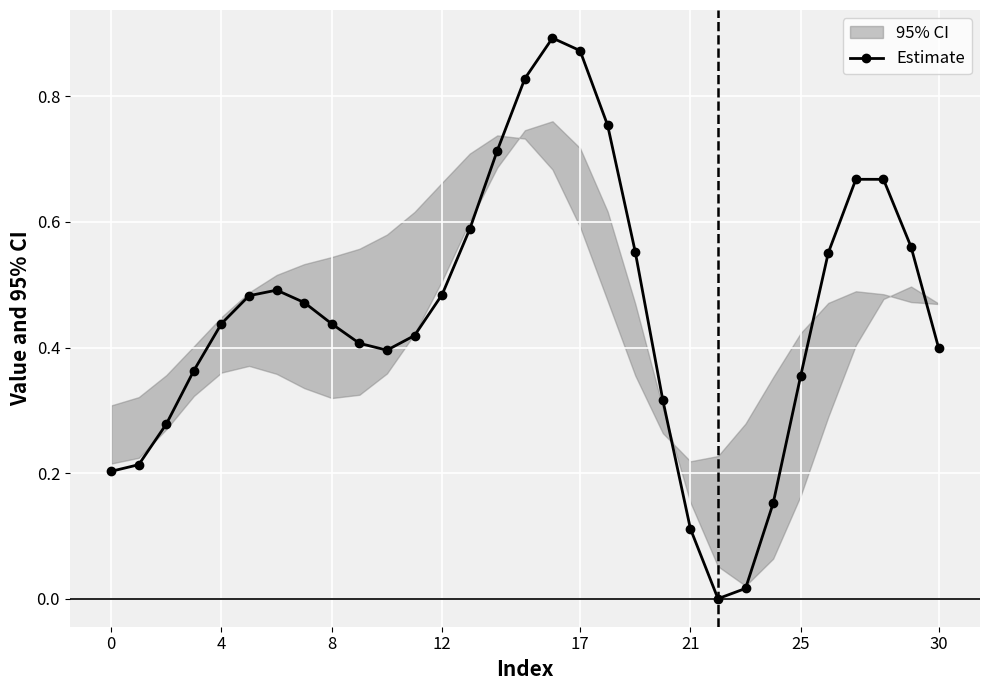

What is the maximum value shown in the chart?

0.9